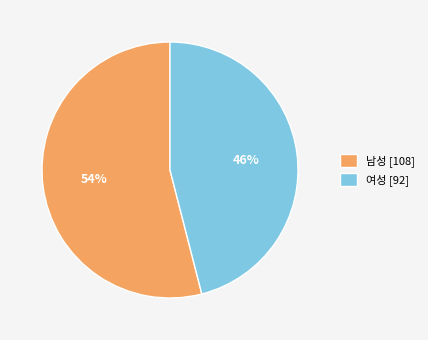

What is the smallest slice in the pie chart?

여성